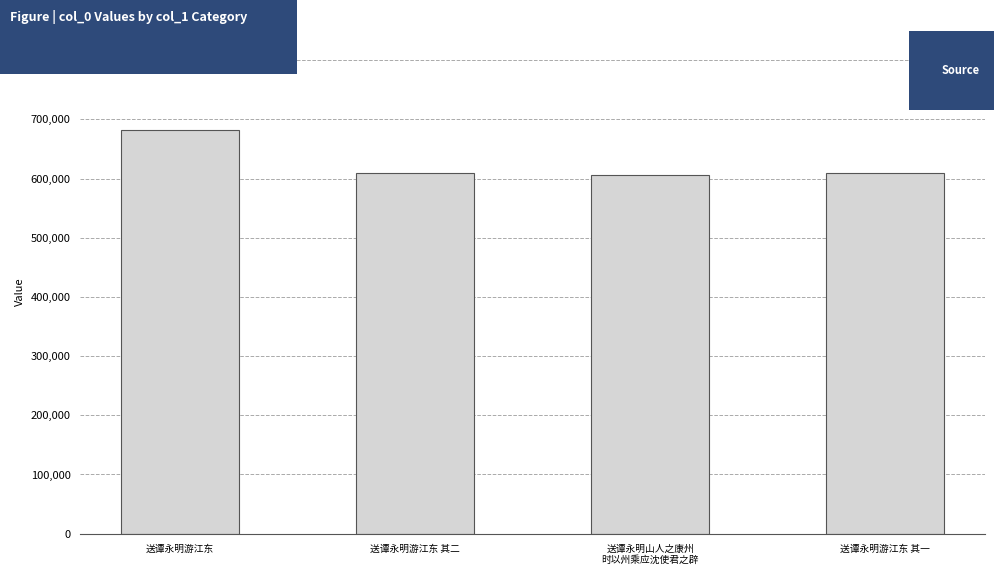

How many data points are less than 609480?

2